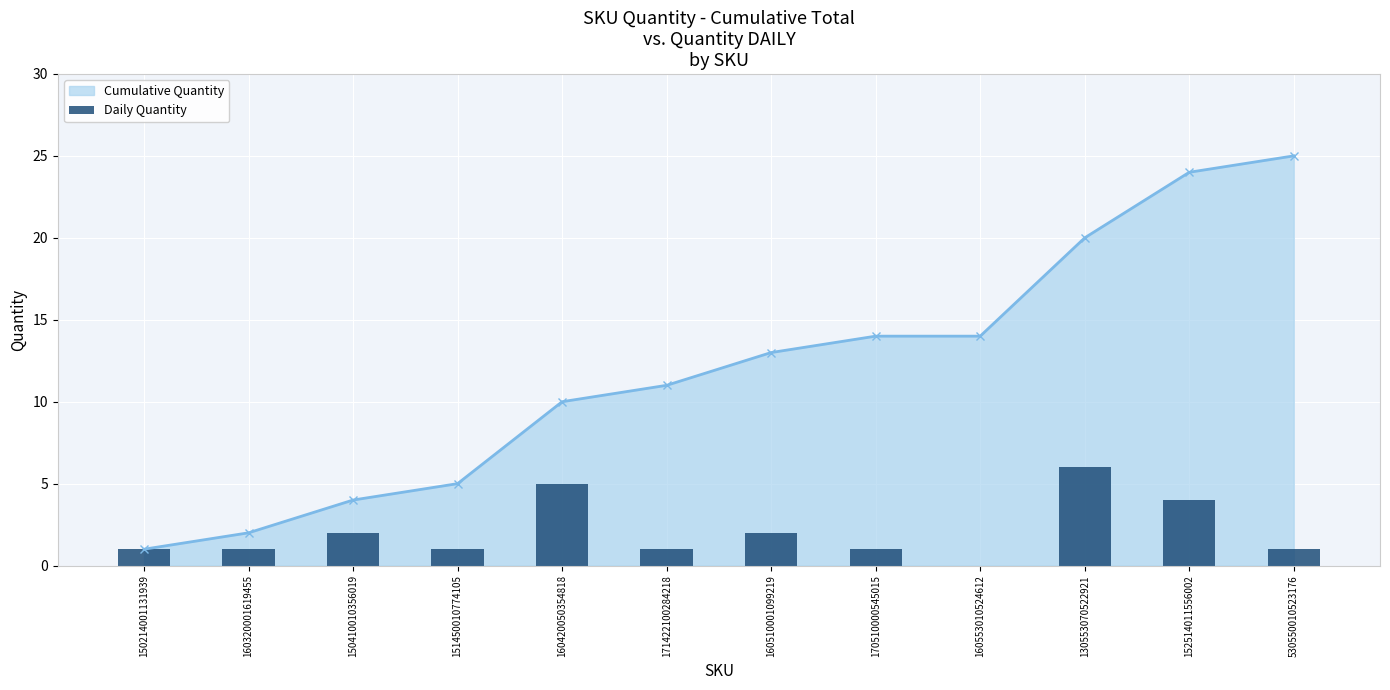

How many bars are there in total?

12